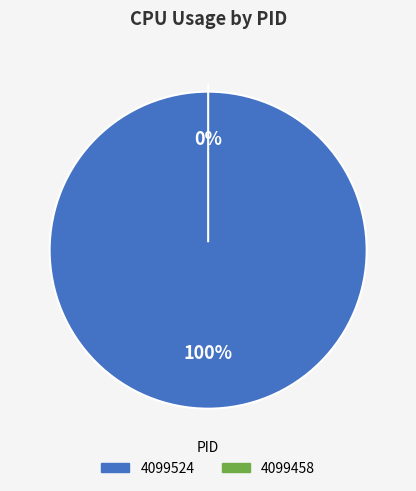

How many slices are in this pie chart?

2